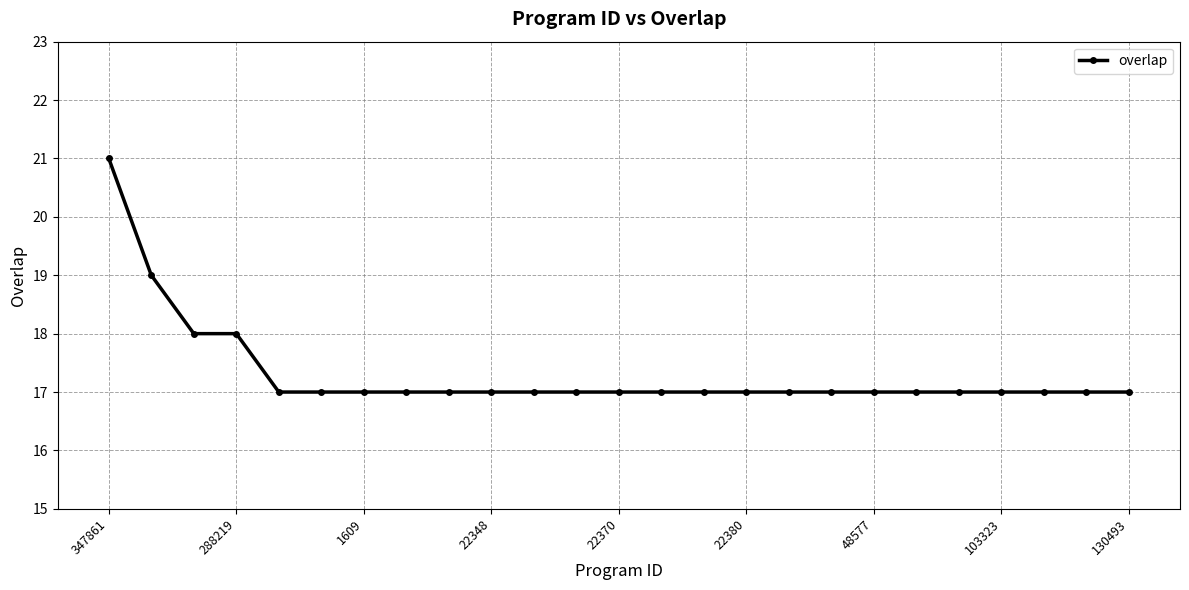

What is the average value?

17